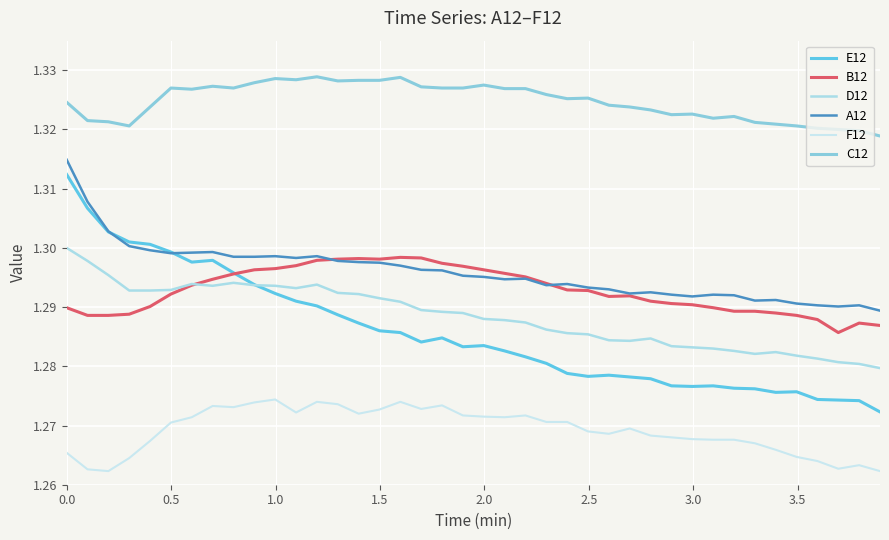

Rank the series by their maximum value, from lowest to highest.

F12, B12, D12, E12, A12, C12